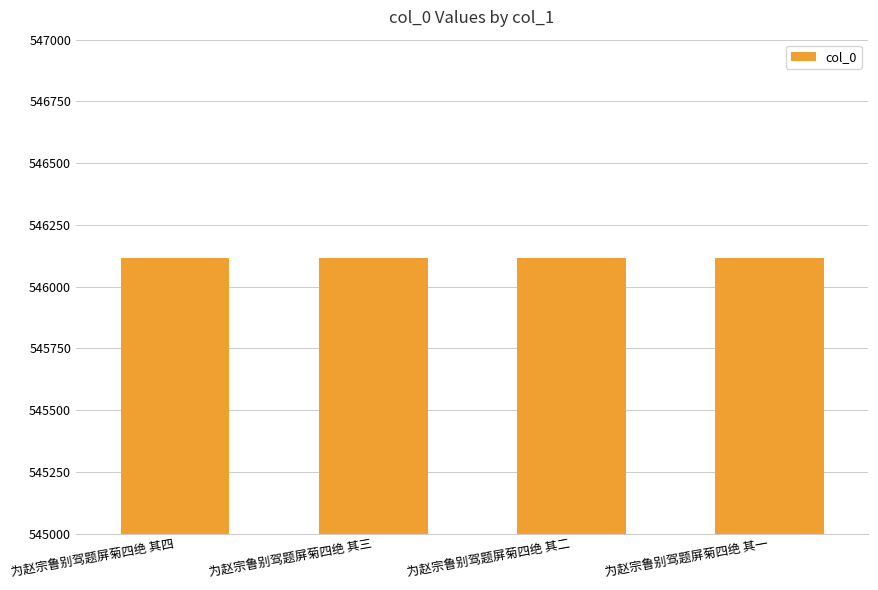

What is the maximum value shown in the chart?

546118